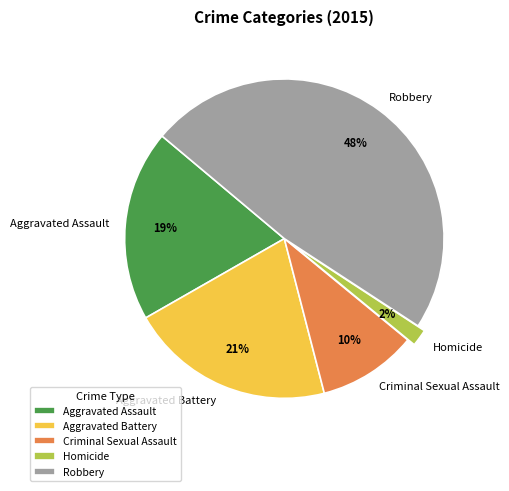

How many slices are in this pie chart?

5